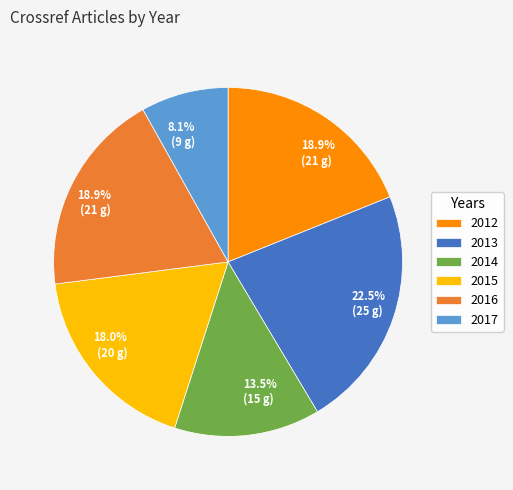

Between 2015 and 2017, which is larger?

2015